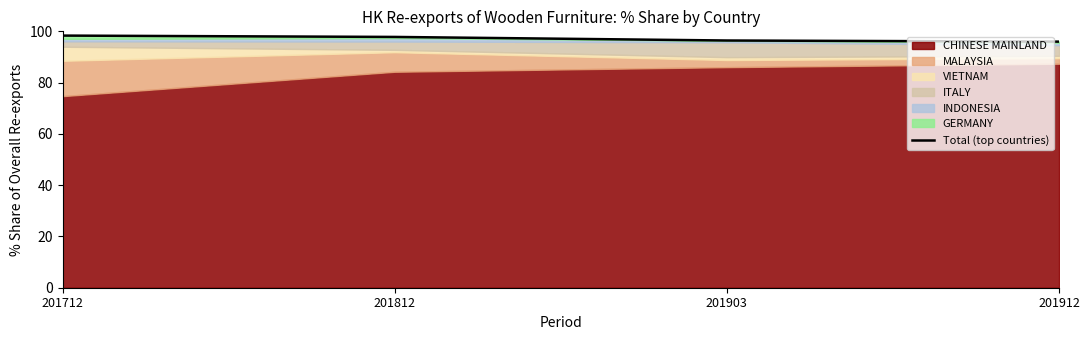

How many values are below 97?

2